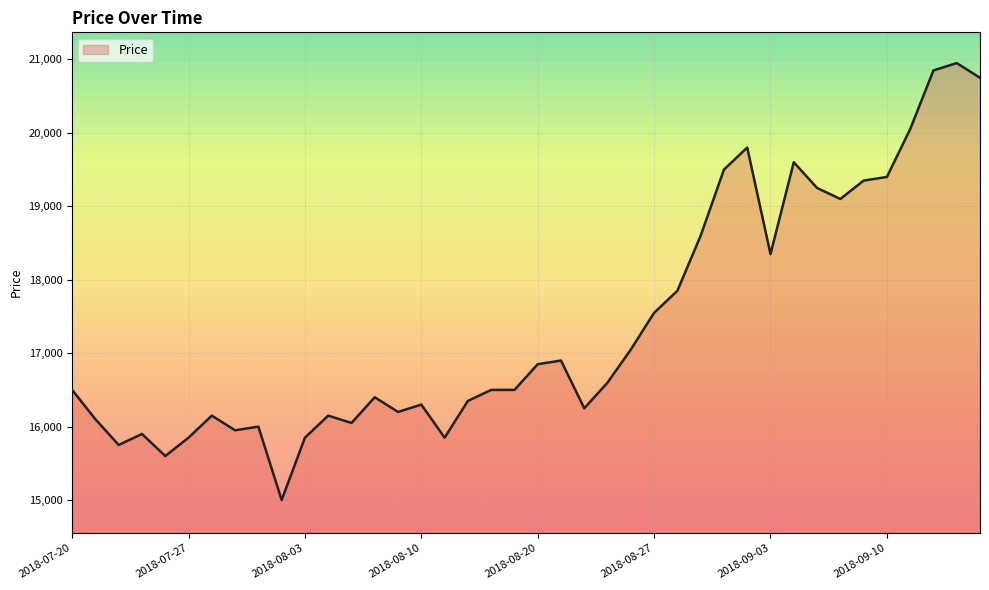

Approximately how many times larger is the value at 15 compared to 12?

1.0